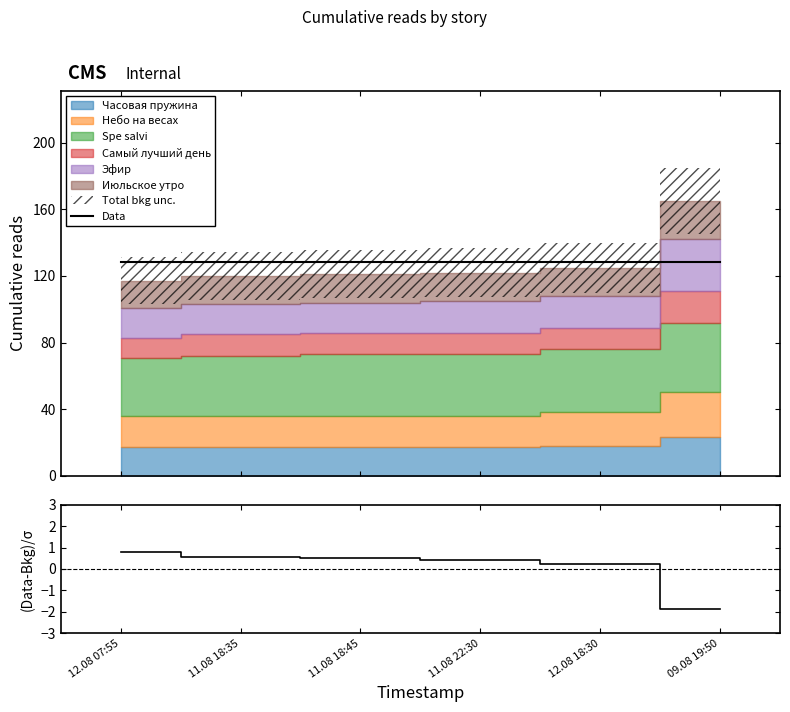

True or false: Data and (Data-Bkg)/σ intersect in this chart.

False